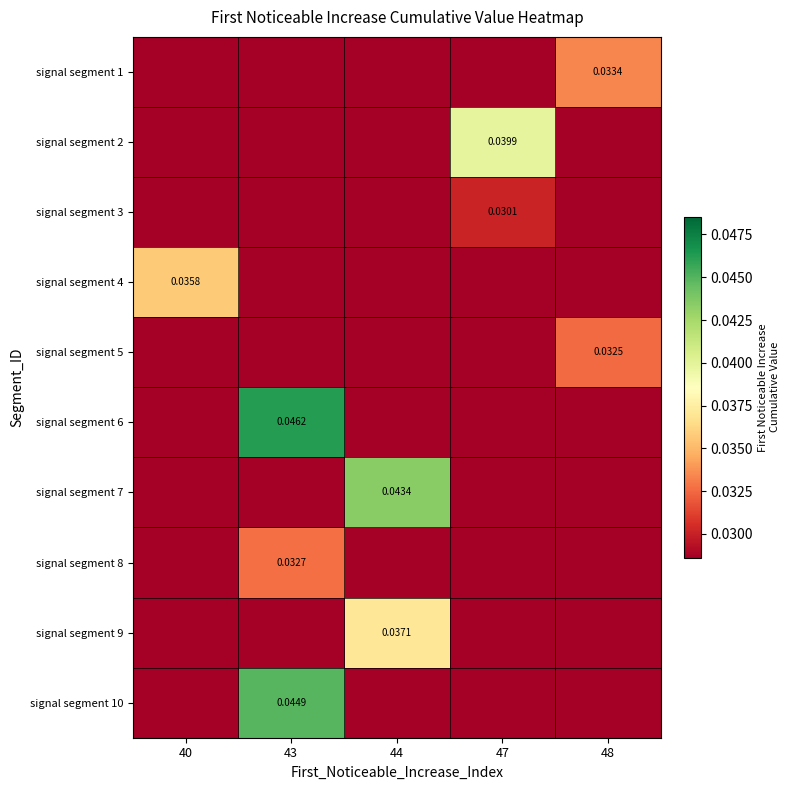

Rank the categories by signal segment 5 value from highest to lowest.

48, 40, 43, 44, 47